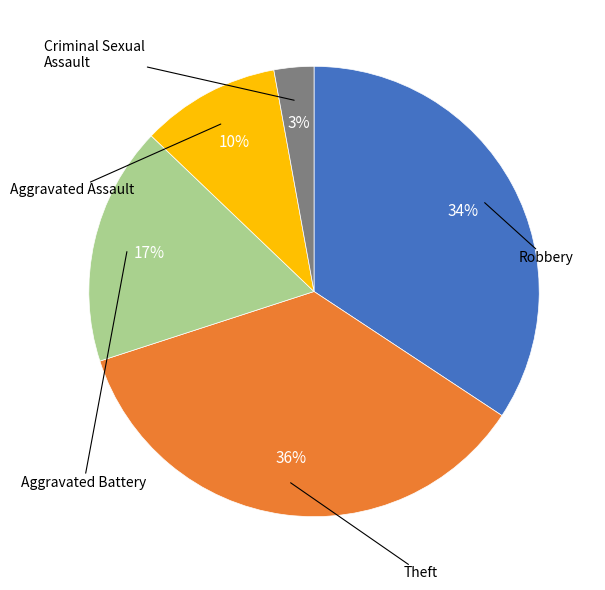

Is there a majority slice in this chart?

No